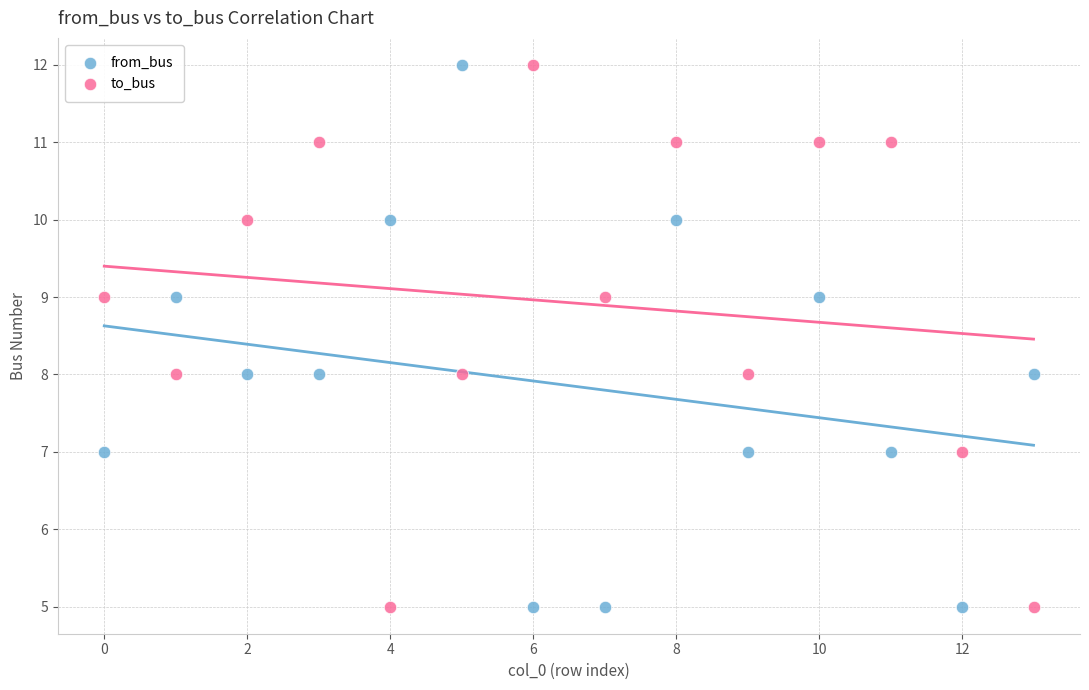

Across all data points, what is the range of Y values (max minus min)?

7